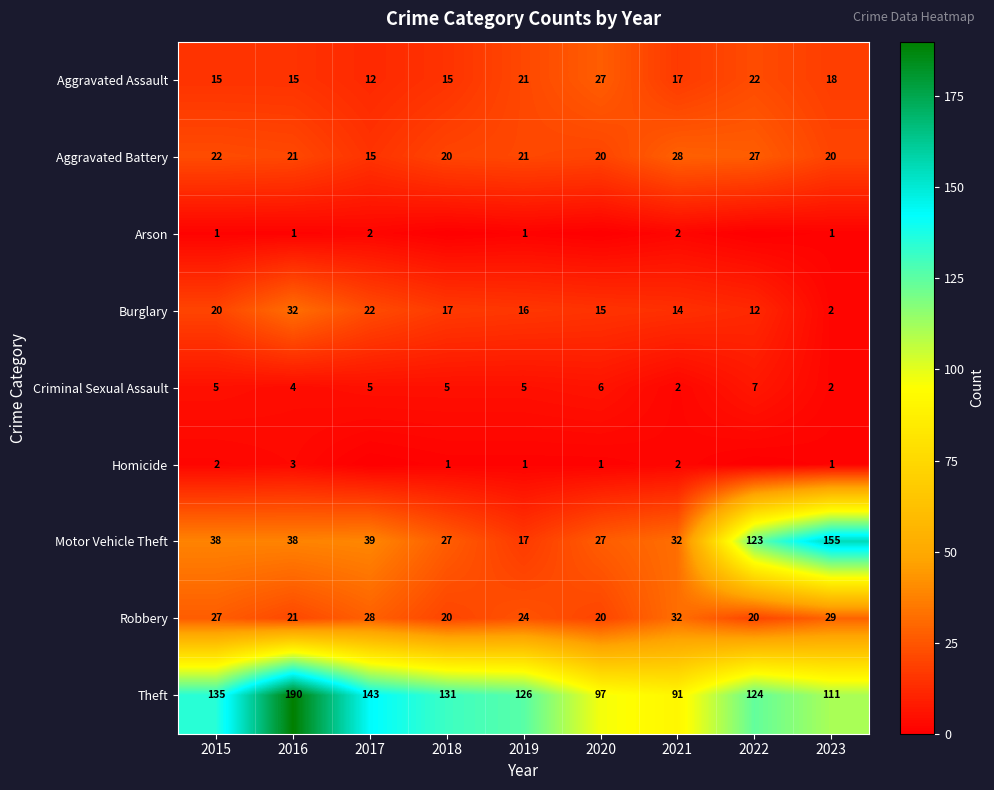

At which label does Motor Vehicle Theft reach its peak?

2023